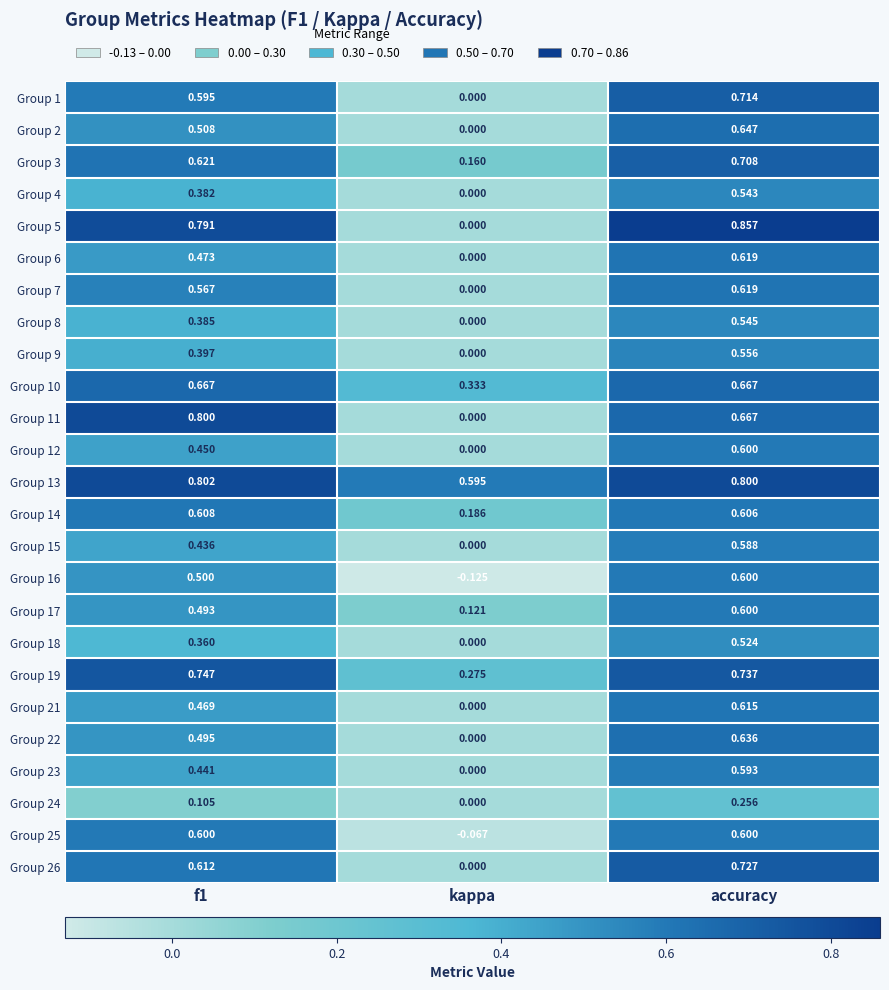

Between f1 and accuracy, which series saw the biggest shift?

Group 18